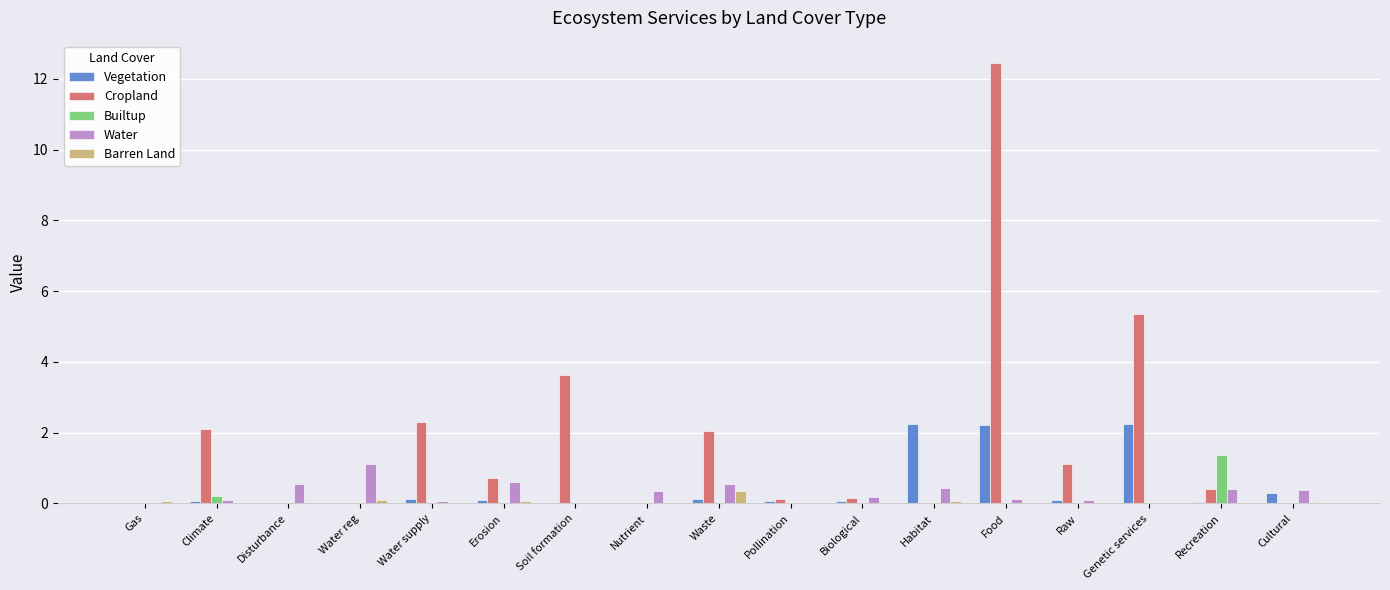

How many data points does each series have?

17